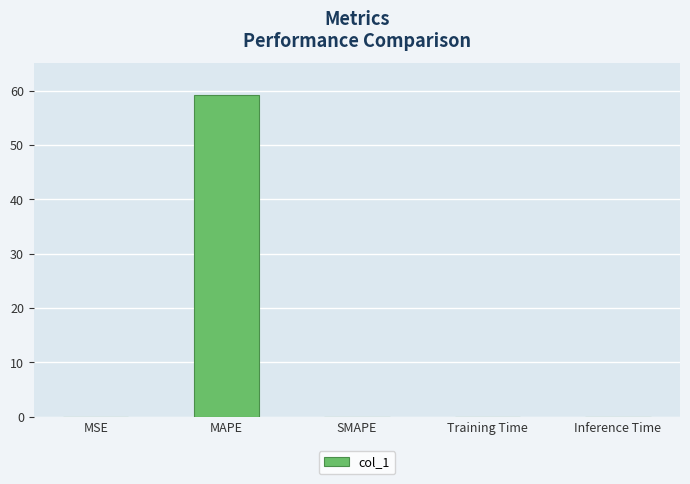

The value at MAPE is 59.2. True or false?

True